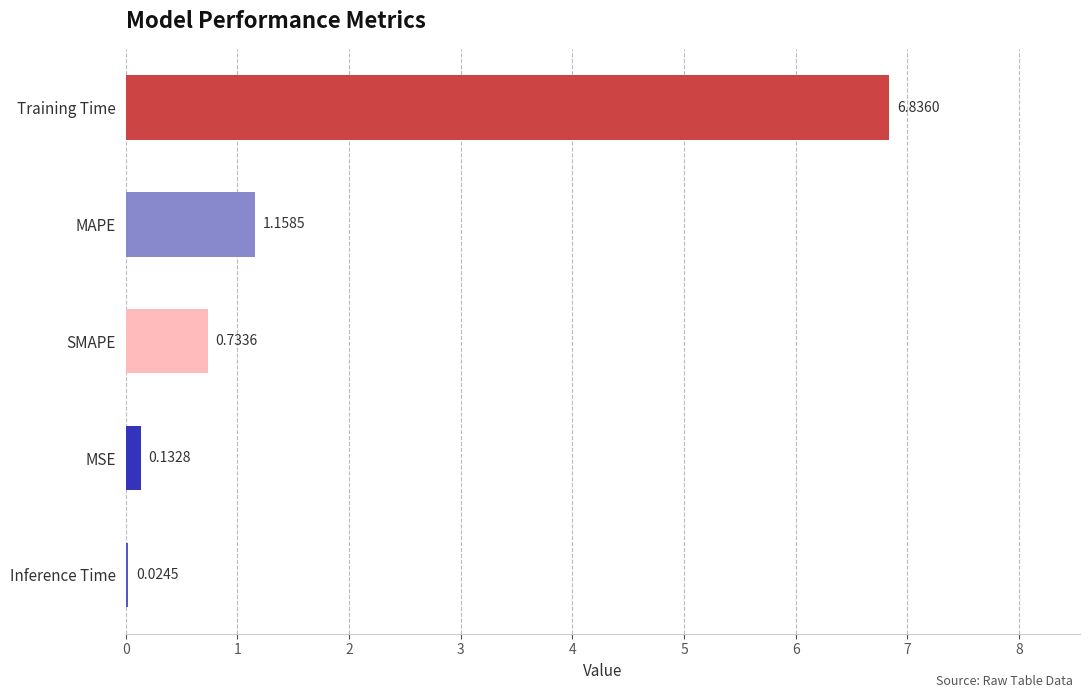

Does the chart contain stacked bars?

No